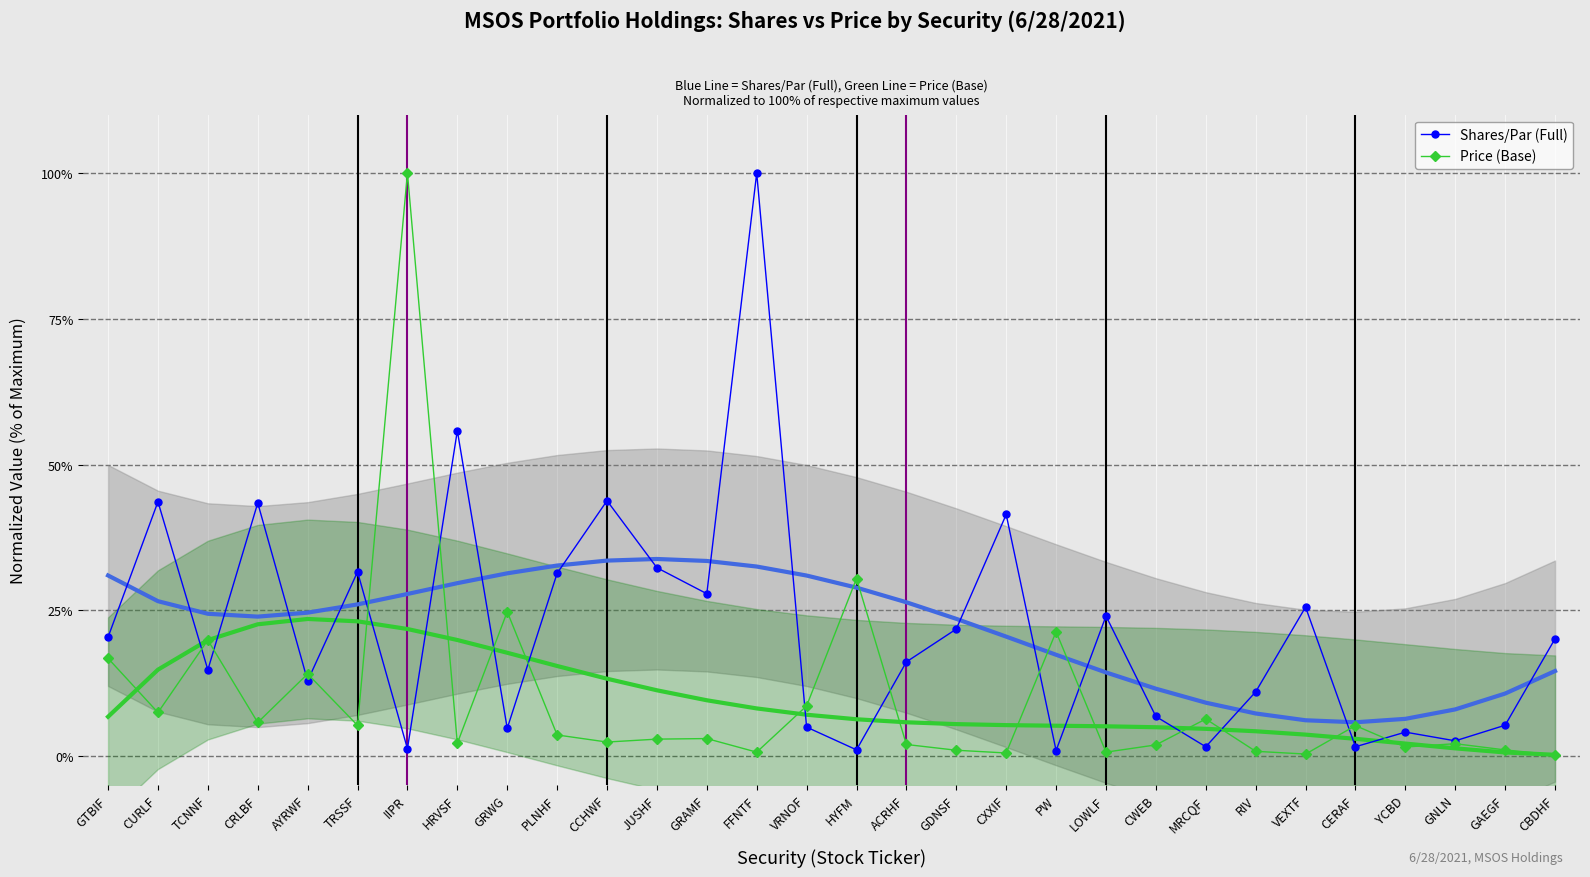

Is the value of Price (Base) at GRWG greater than the value of Shares/Par (Full) at GDNSF?

Yes